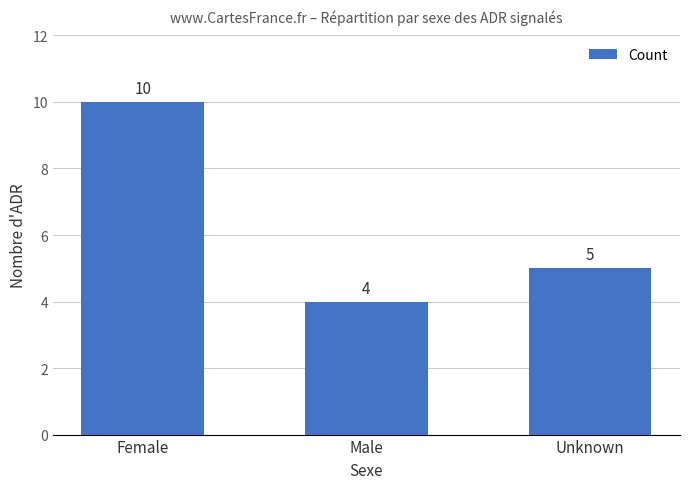

Rank the categories by value from lowest to highest.

Male, Unknown, Female